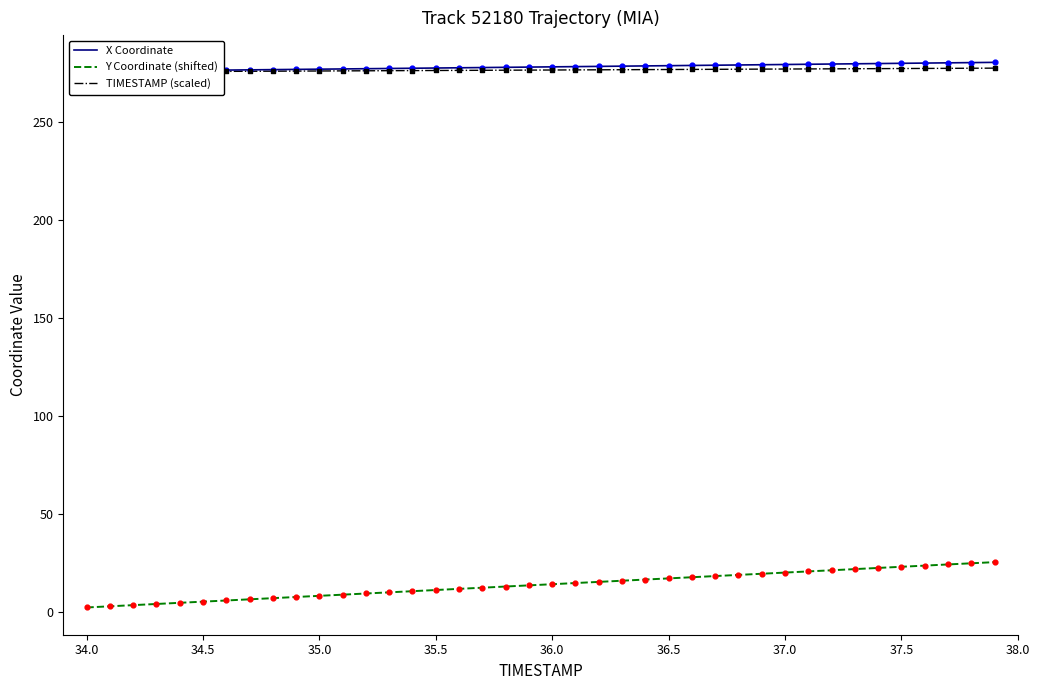

Which series has the widest spread of Y values?

Y Coordinate (shifted)